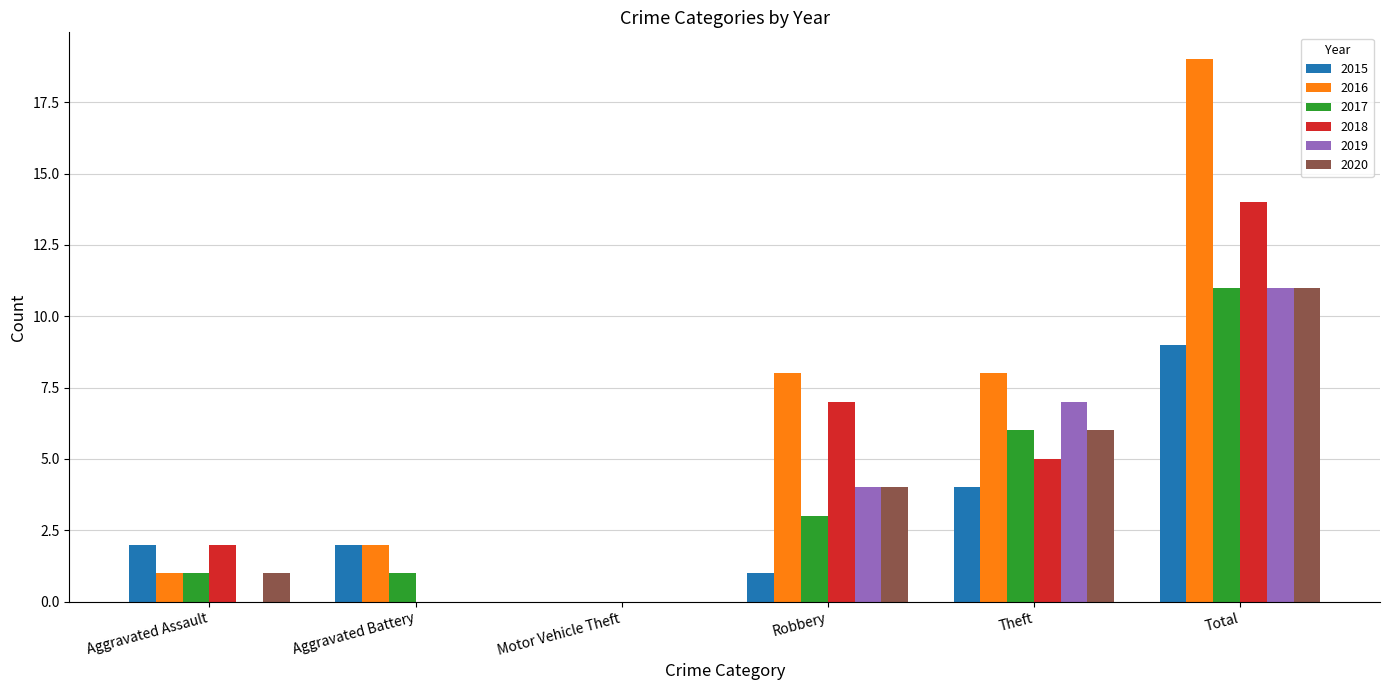

Between Aggravated Assault and Robbery, which series saw the biggest shift?

2016